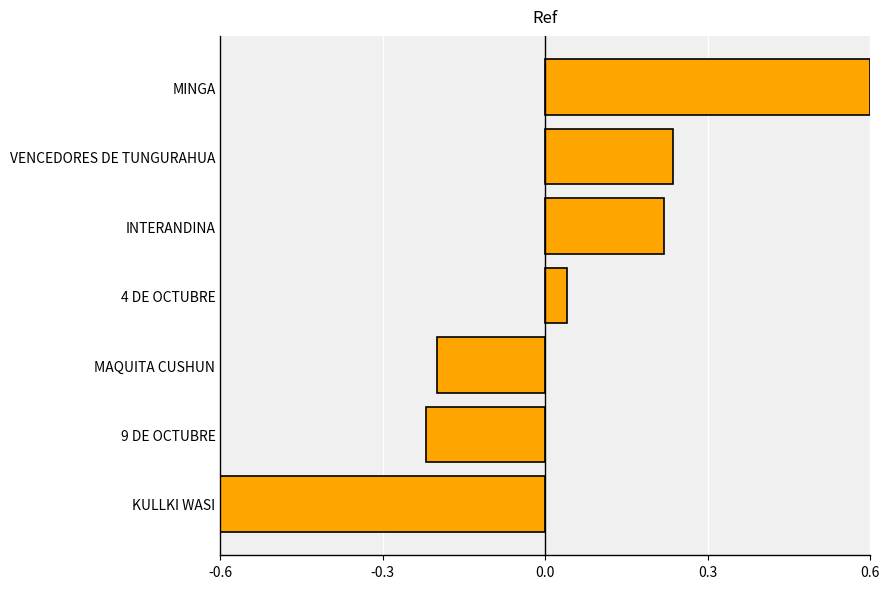

Rank the categories by value from lowest to highest.

KULLKI WASI, 9 DE OCTUBRE, MAQUITA CUSHUN, 4 DE OCTUBRE, INTERANDINA, VENCEDORES DE TUNGURAHUA, MINGA